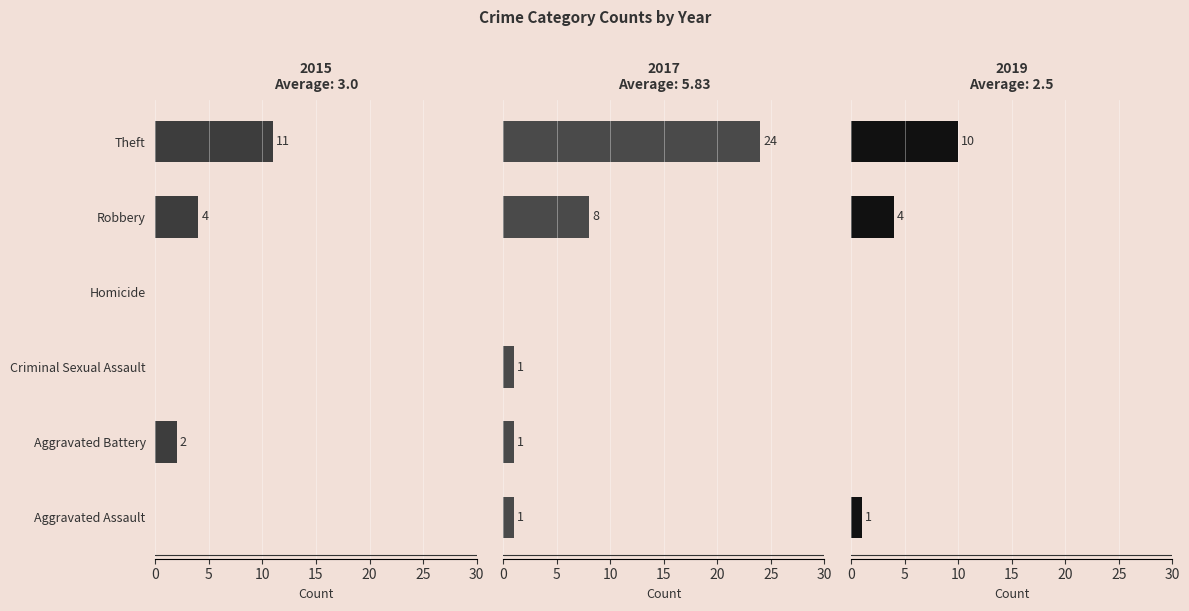

Where does the 2019 series first go above 1?

Robbery